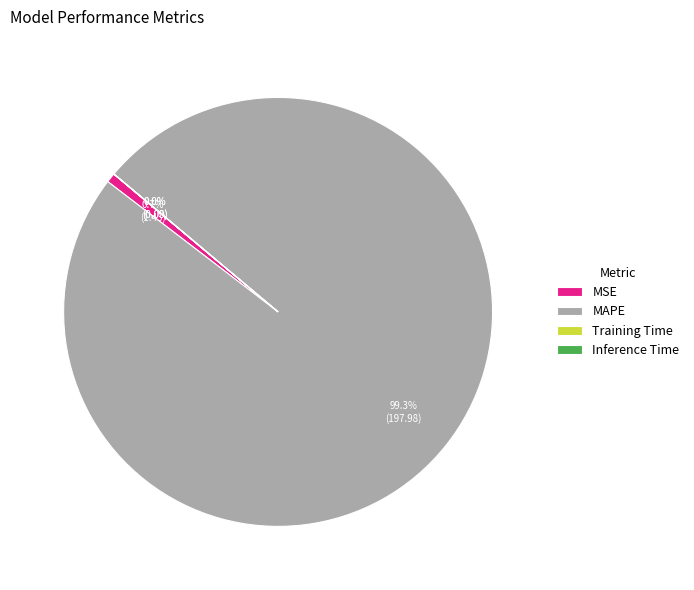

What is the majority slice?

MAPE